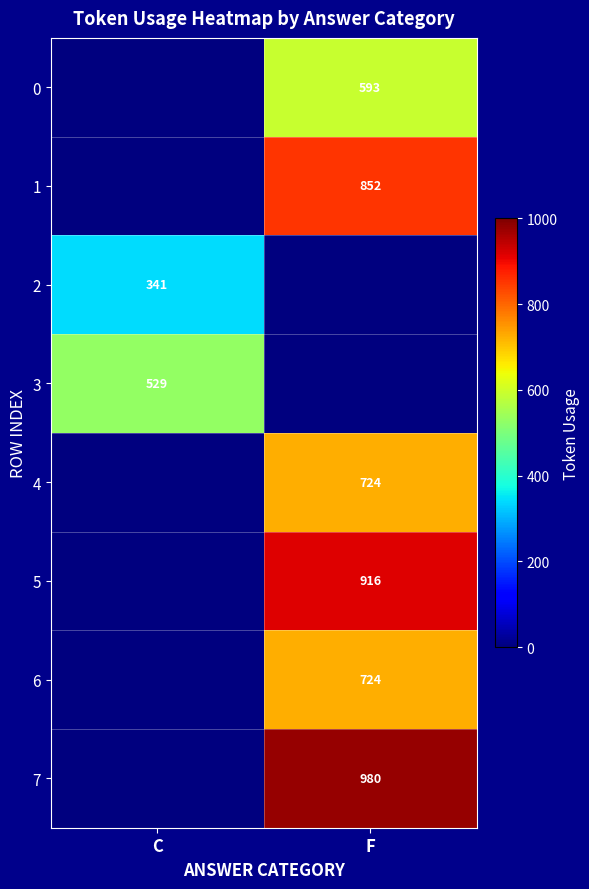

True or false: 0 has a value of 593 at F.

True